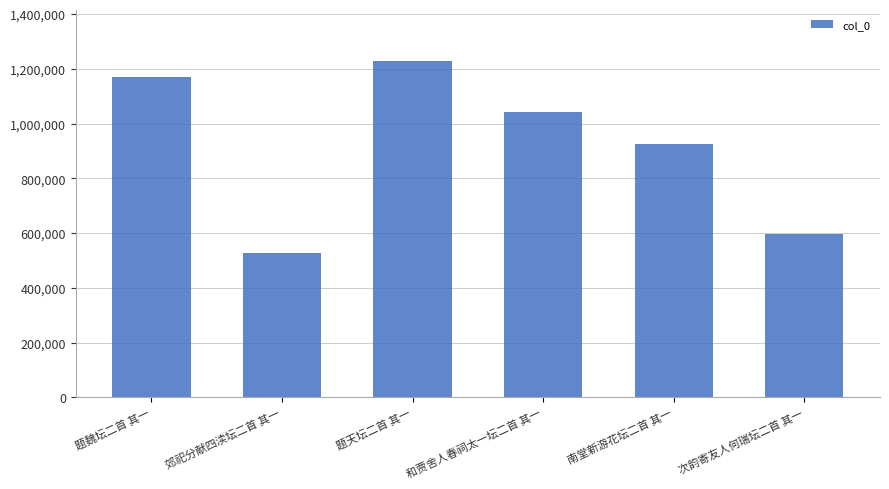

What is the average value?

914922